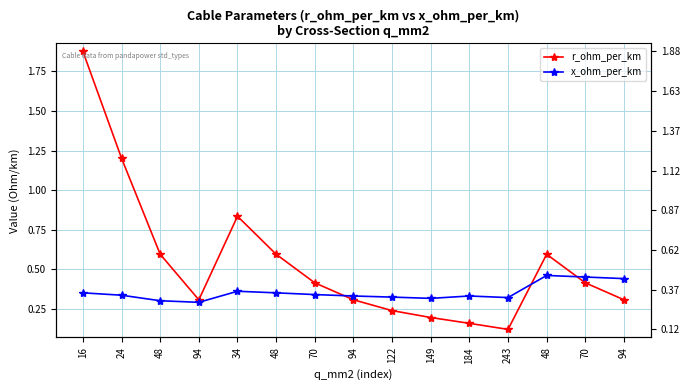

Reading right to left, list all the values displayed in this chart.

r_ohm_per_km: 0.3	0.4	0.6	0.1	0.2	0.2	0.2	0.3	0.4	0.6	0.8	0.3	0.6	1.2	1.9
x_ohm_per_km: 0.4	0.5	0.5	0.3	0.3	0.3	0.3	0.3	0.3	0.3	0.4	0.3	0.3	0.3	0.3